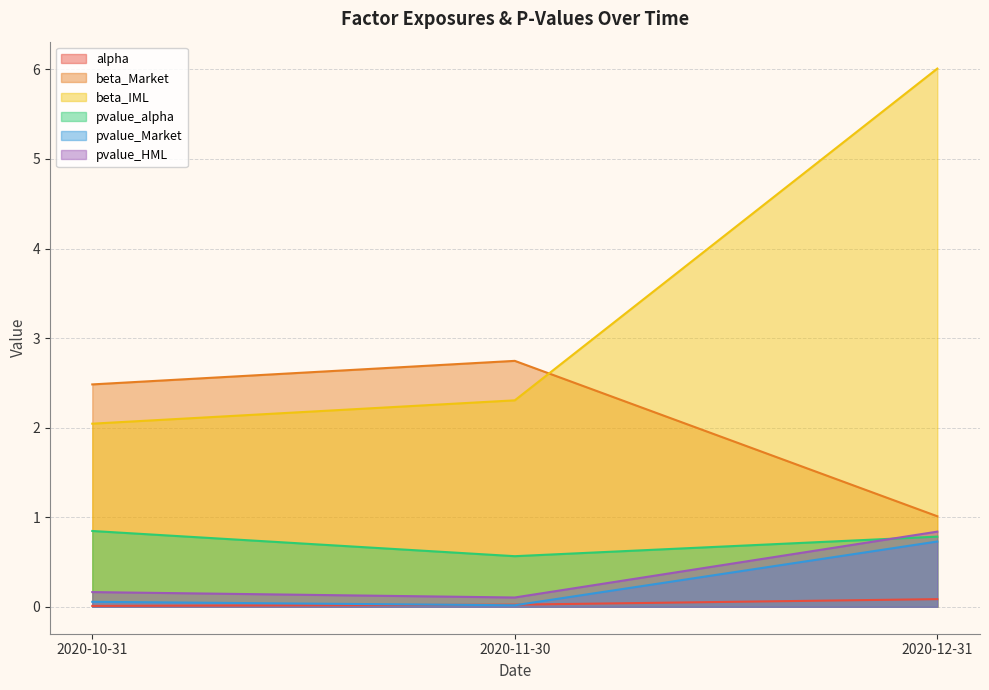

What is the total value across all series at 2020-11-30?

5.8